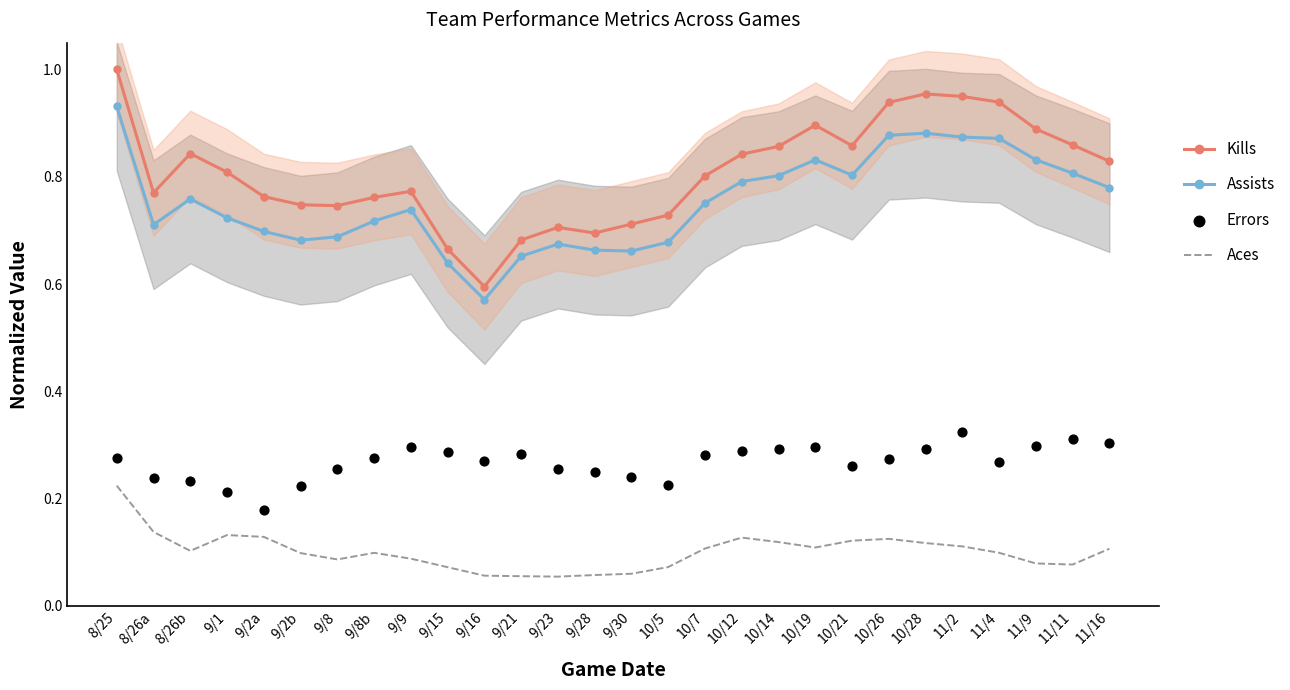

What are all the series names shown in the legend?

Kills, Assists, Aces, Errors